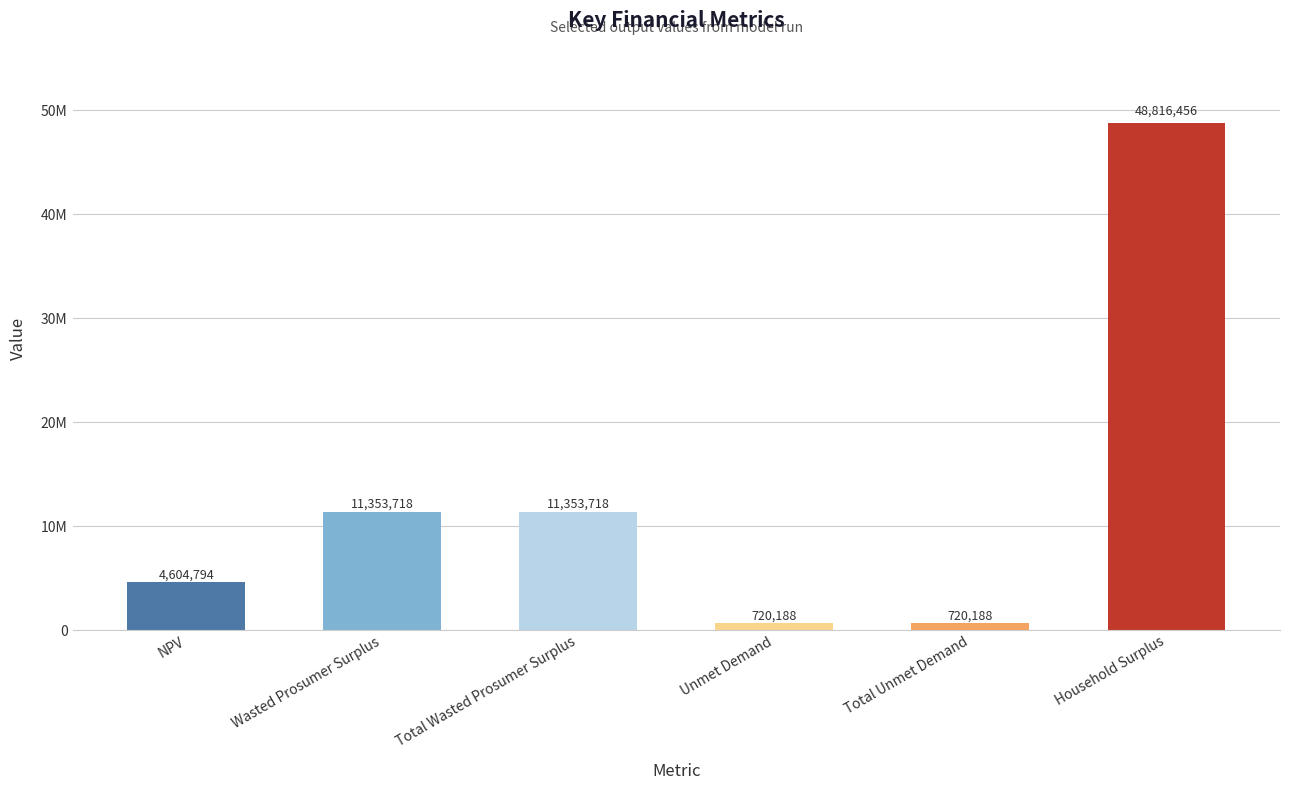

Does the chart contain any negative values?

No